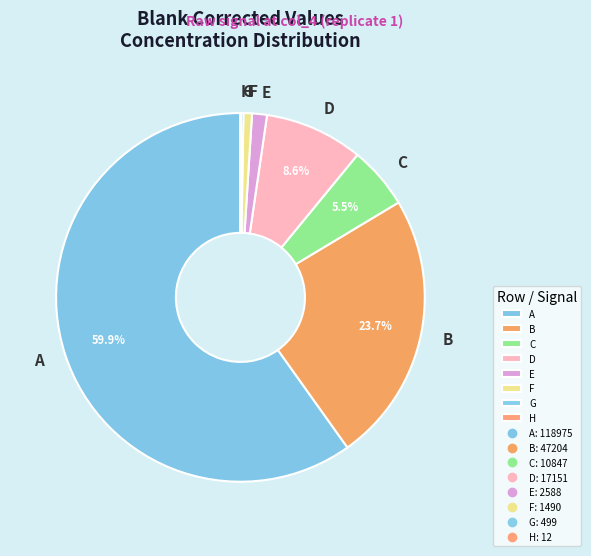

The B slice represents 14% of the pie. True or false?

False